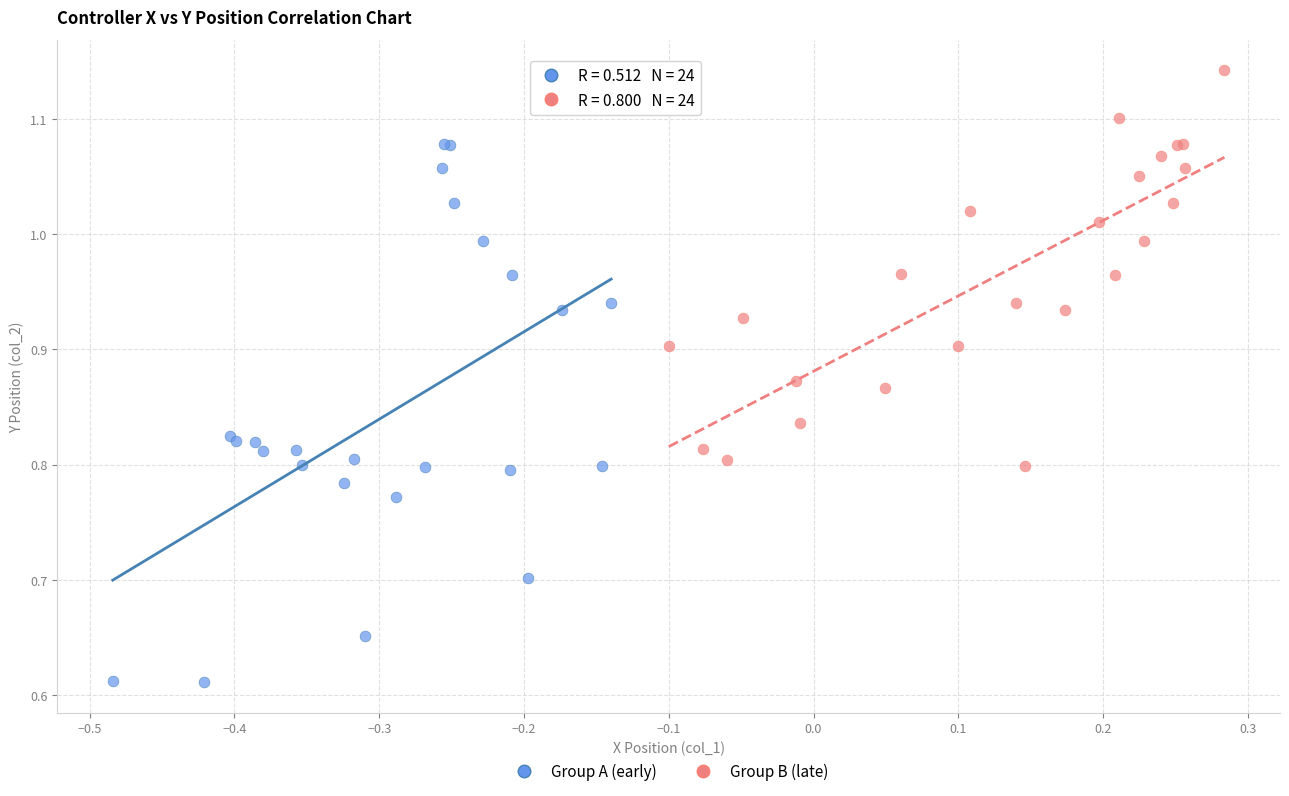

Which series has the widest spread of Y values?

Group A (early)